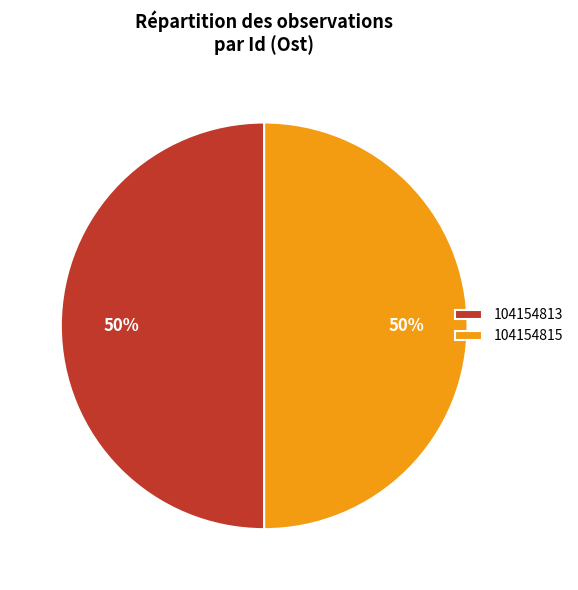

Combined, do 104154813 and 104154815 account for over 50%?

Yes